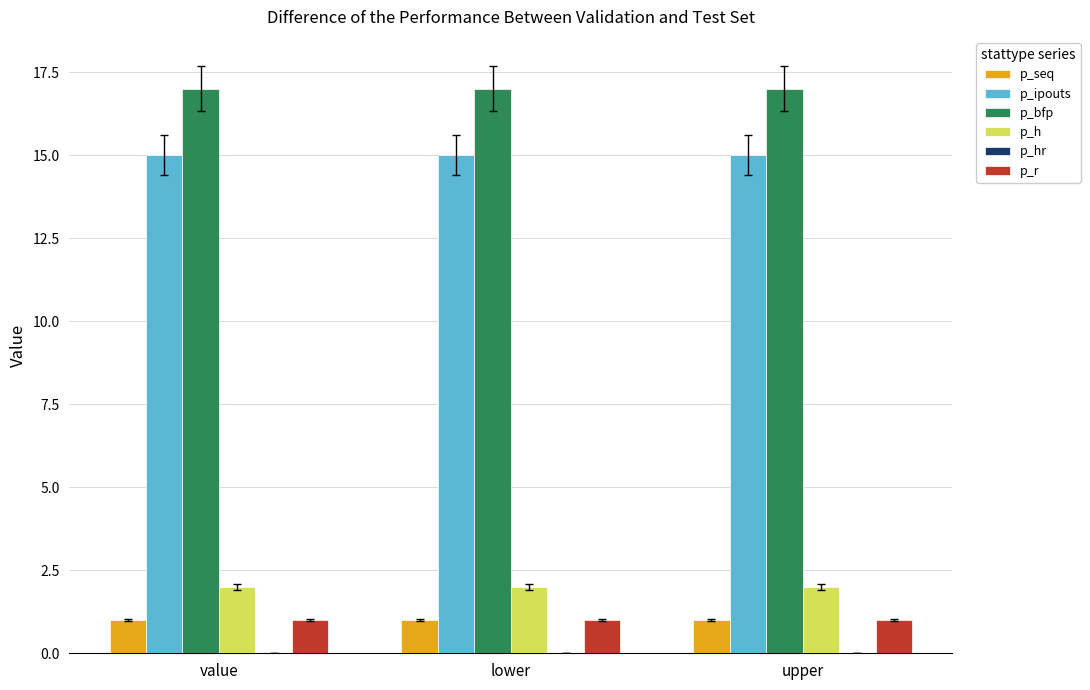

True or false: p_h has a value of 1 at upper.

False